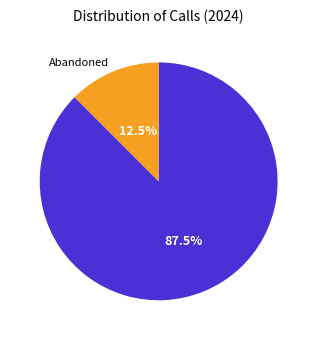

Does any single category account for the majority?

Yes